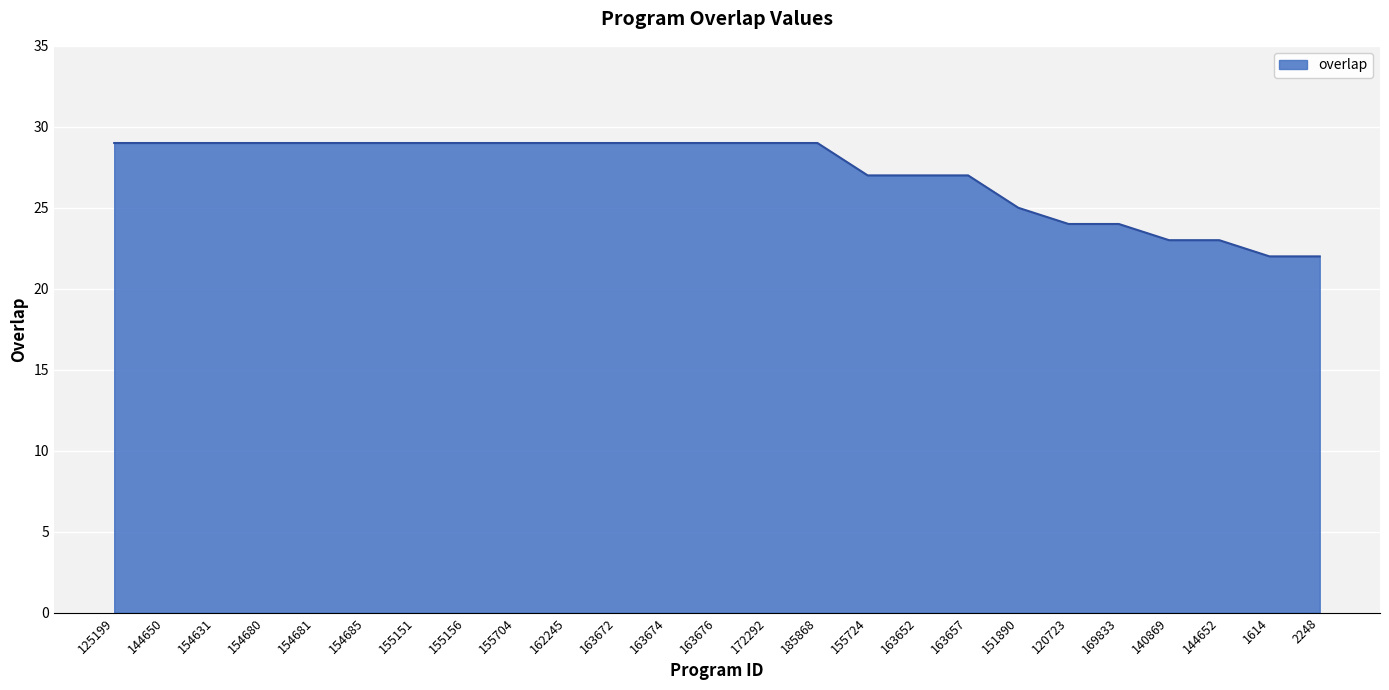

What is the smallest value displayed?

22